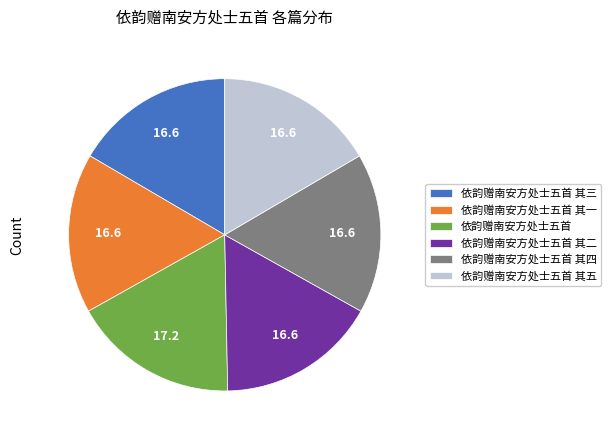

How many segments does this pie chart have?

6